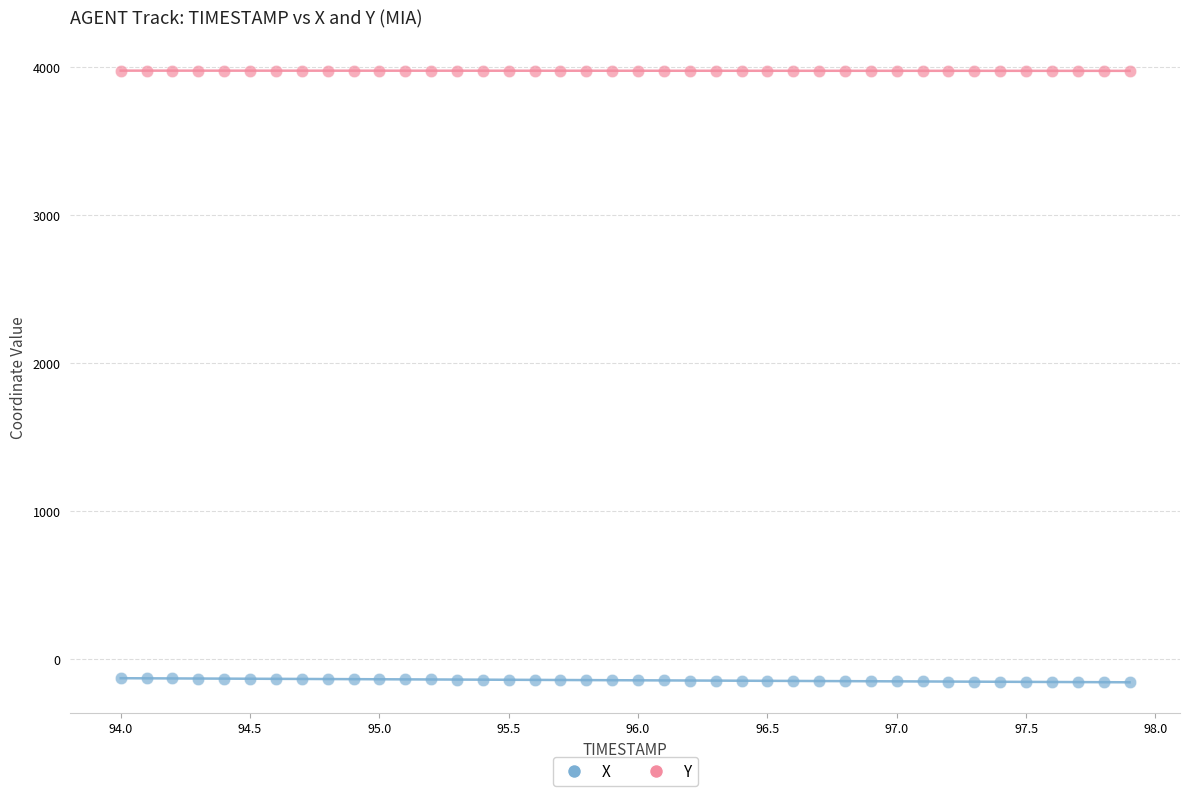

Across all data points, what is the range of X values (max minus min)?

3.9